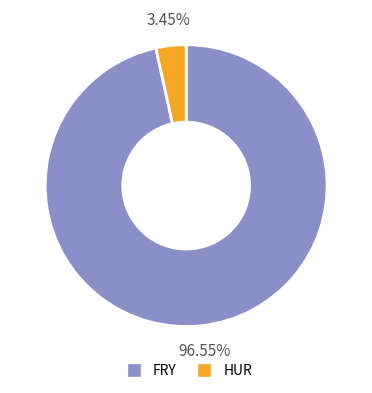

Is the sum of FRY and HUR greater than half?

Yes